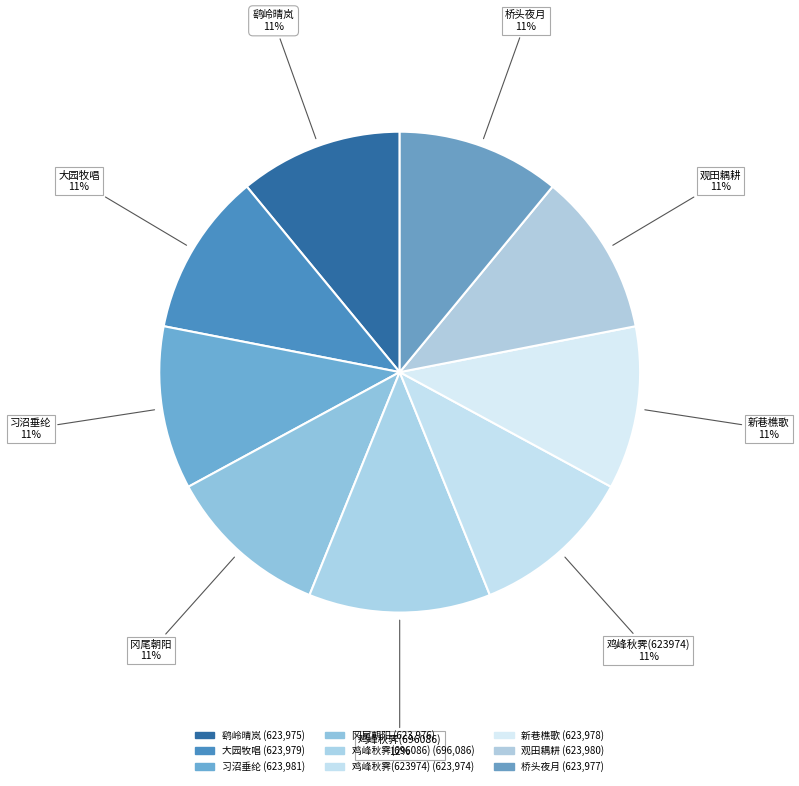

How many slices are in this pie chart?

9